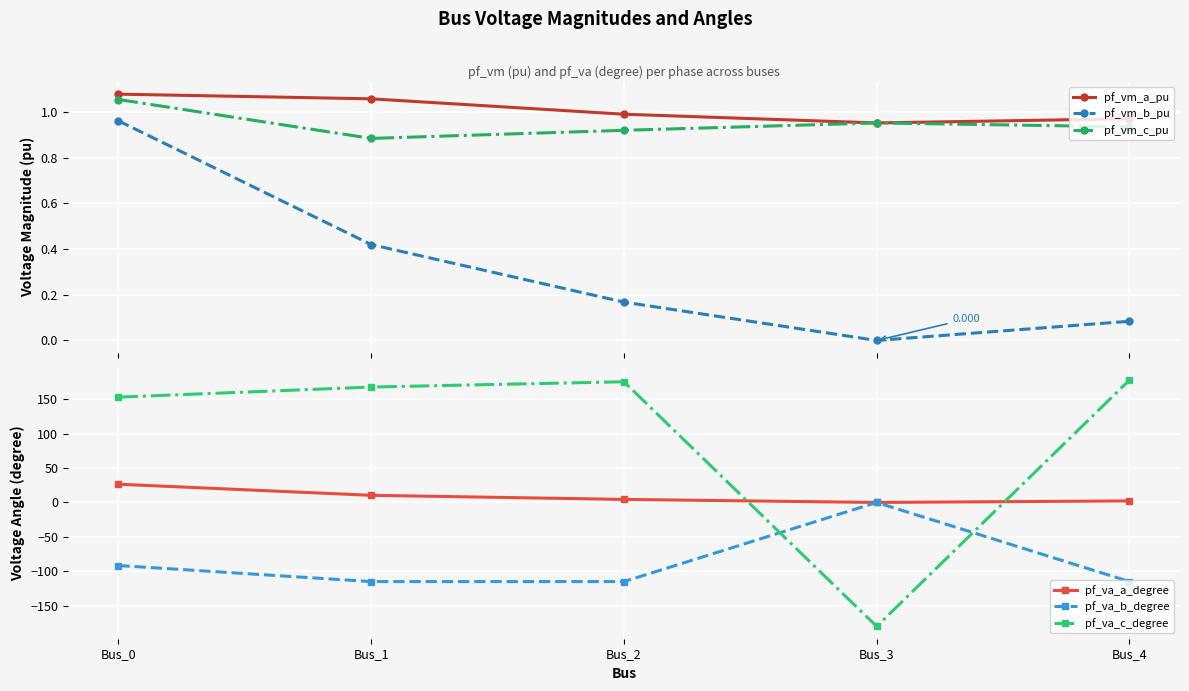

How many intersections are there between pf_vm_c_pu and pf_va_c_degree?

2